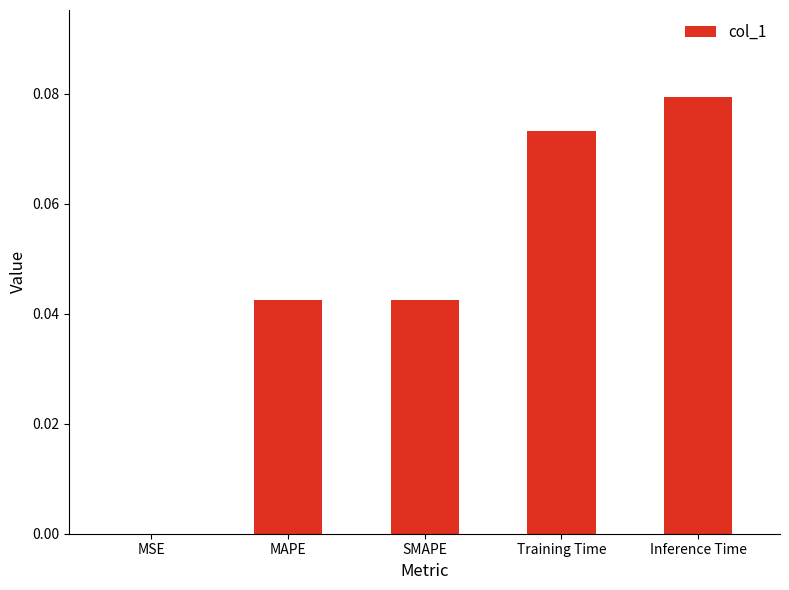

Which label corresponds to the largest value in the chart?

Inference Time